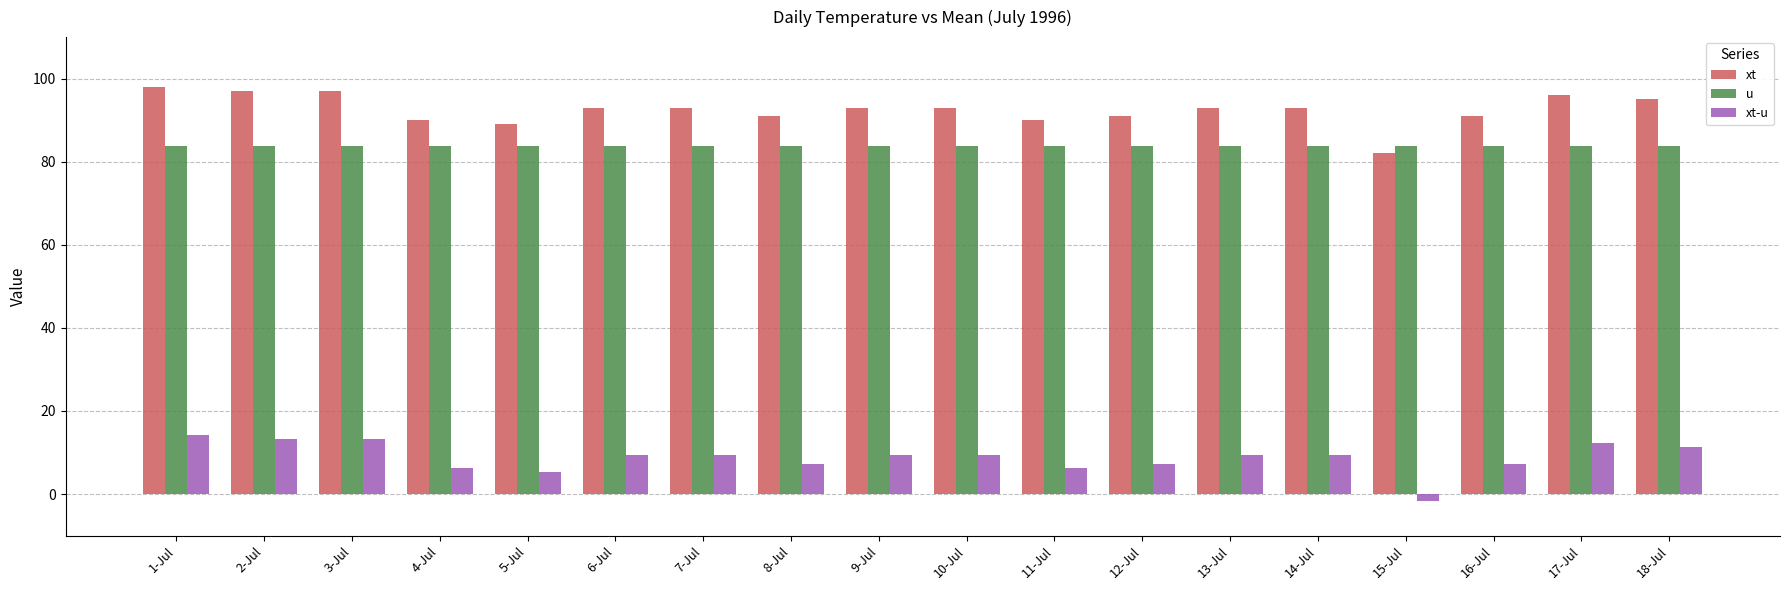

Which category has the lowest value in the xt-u series?

15-Jul